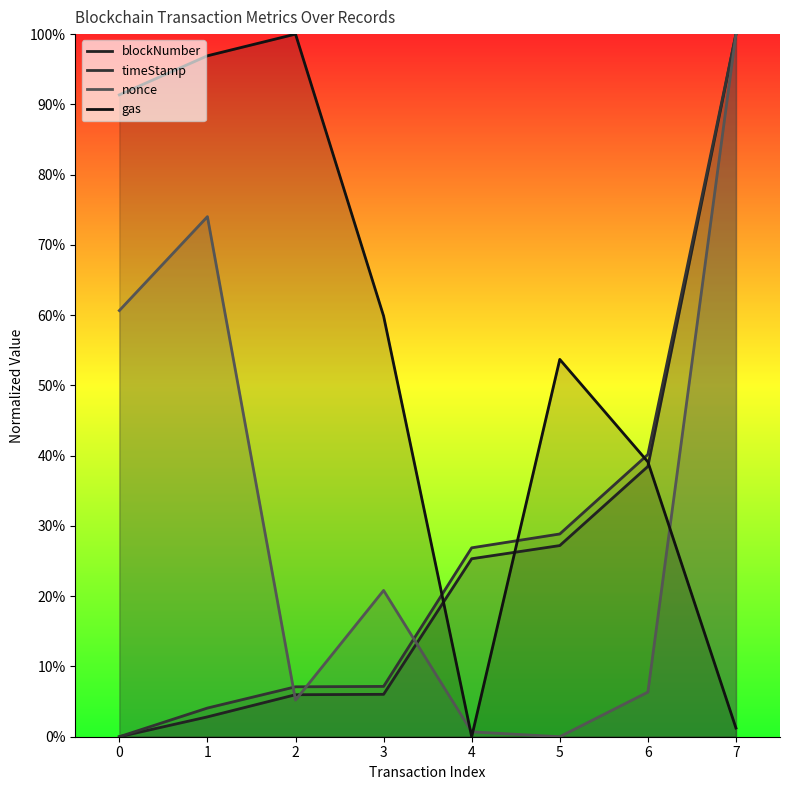

What is the difference between the timeStamp values at 0 and 5?

0.3